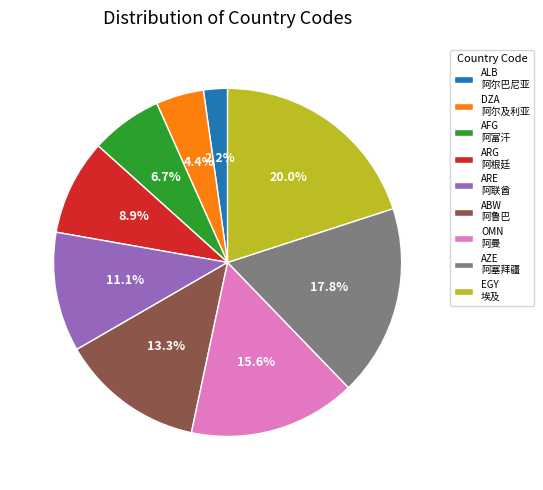

Does ALB 阿尔巴尼亚 represent more than half of the total?

No